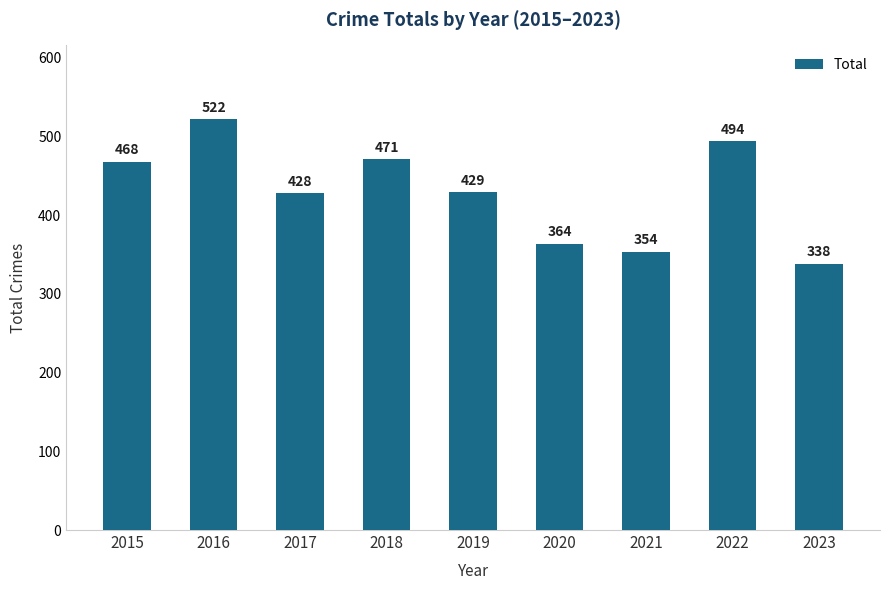

At which label is the value closest to 430?

2019